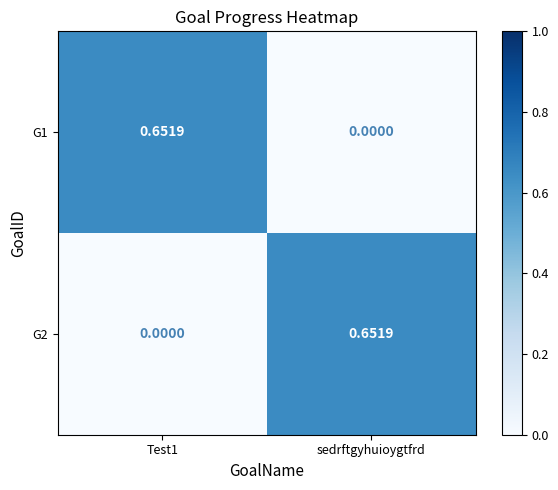

Where is G1 nearest to the value 0?

sedrftgyhuioygtfrd